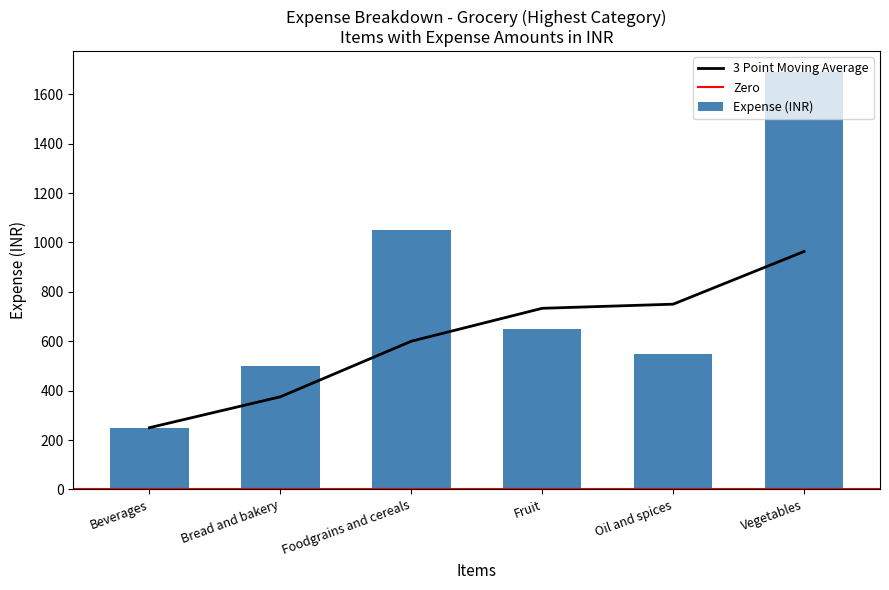

Where is the data nearest to the value 970?

Foodgrains and cereals